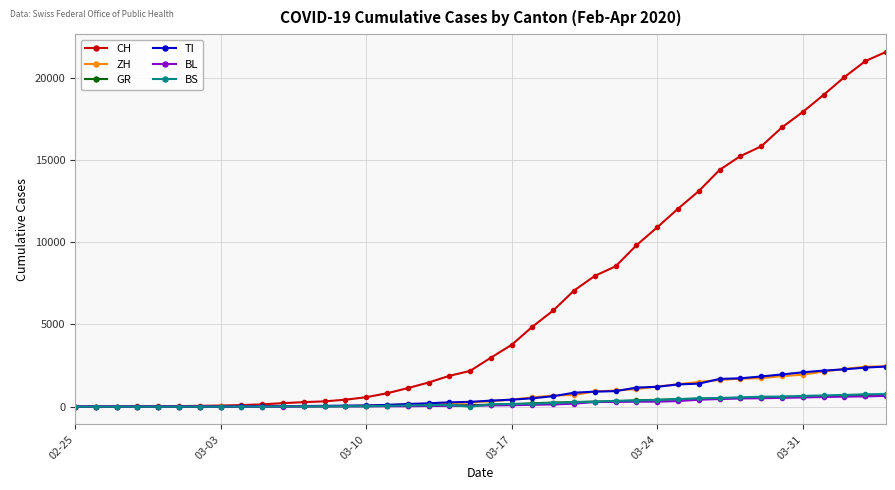

Which series has the largest range (max minus min)?

CH